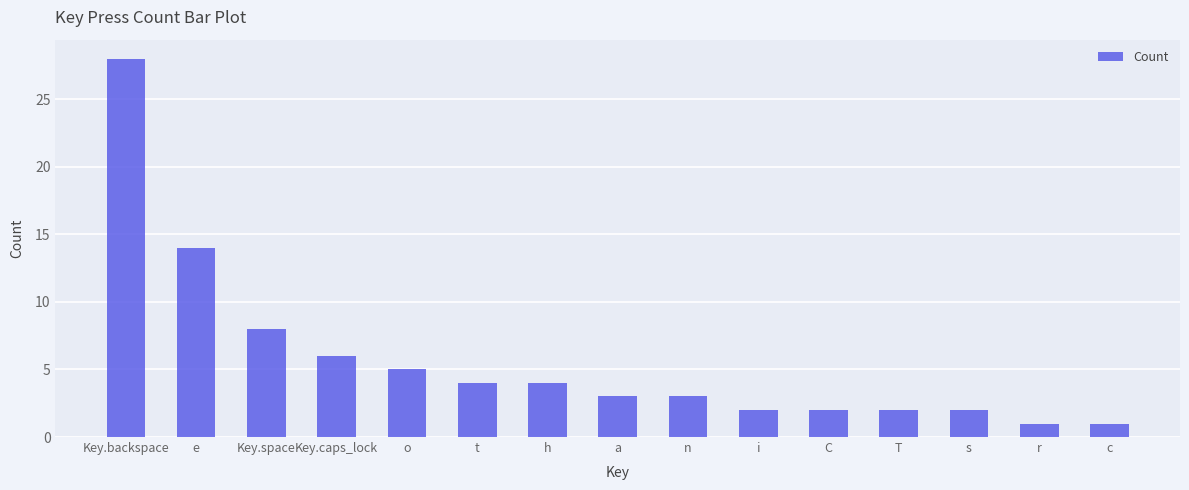

What is the sum of the values at Key.space and T?

10